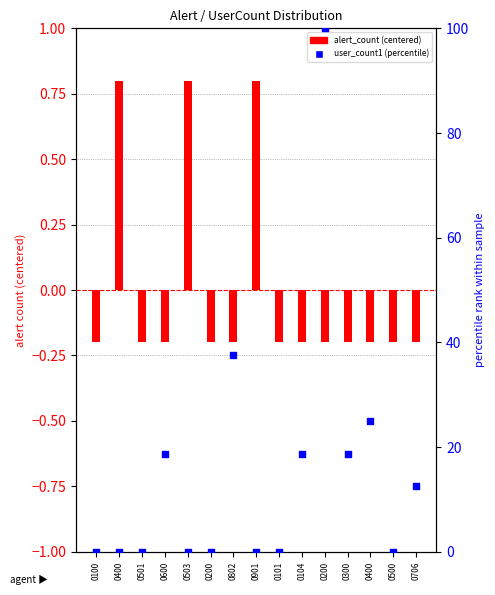

Which series has the widest spread of Y values?

user_count1 (percentile)